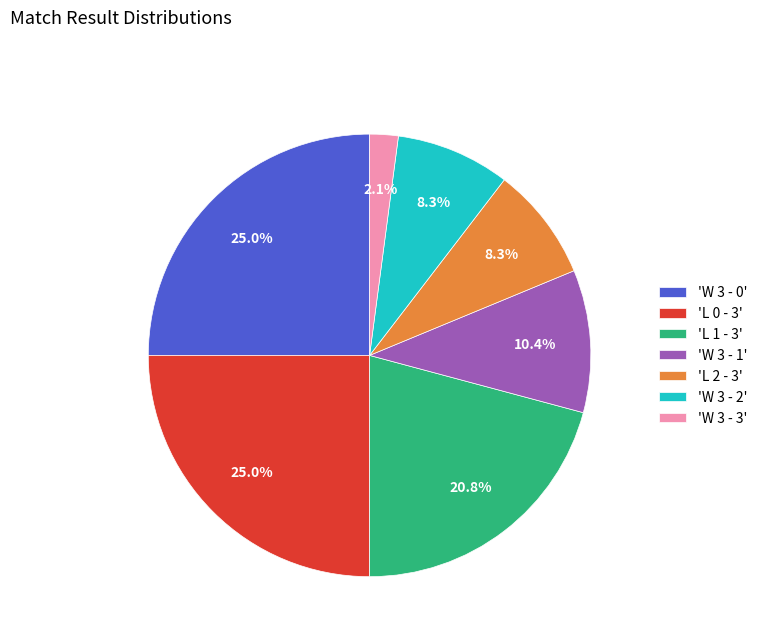

What percentage is NOT represented by 'W 3 - 3'?

97.9%